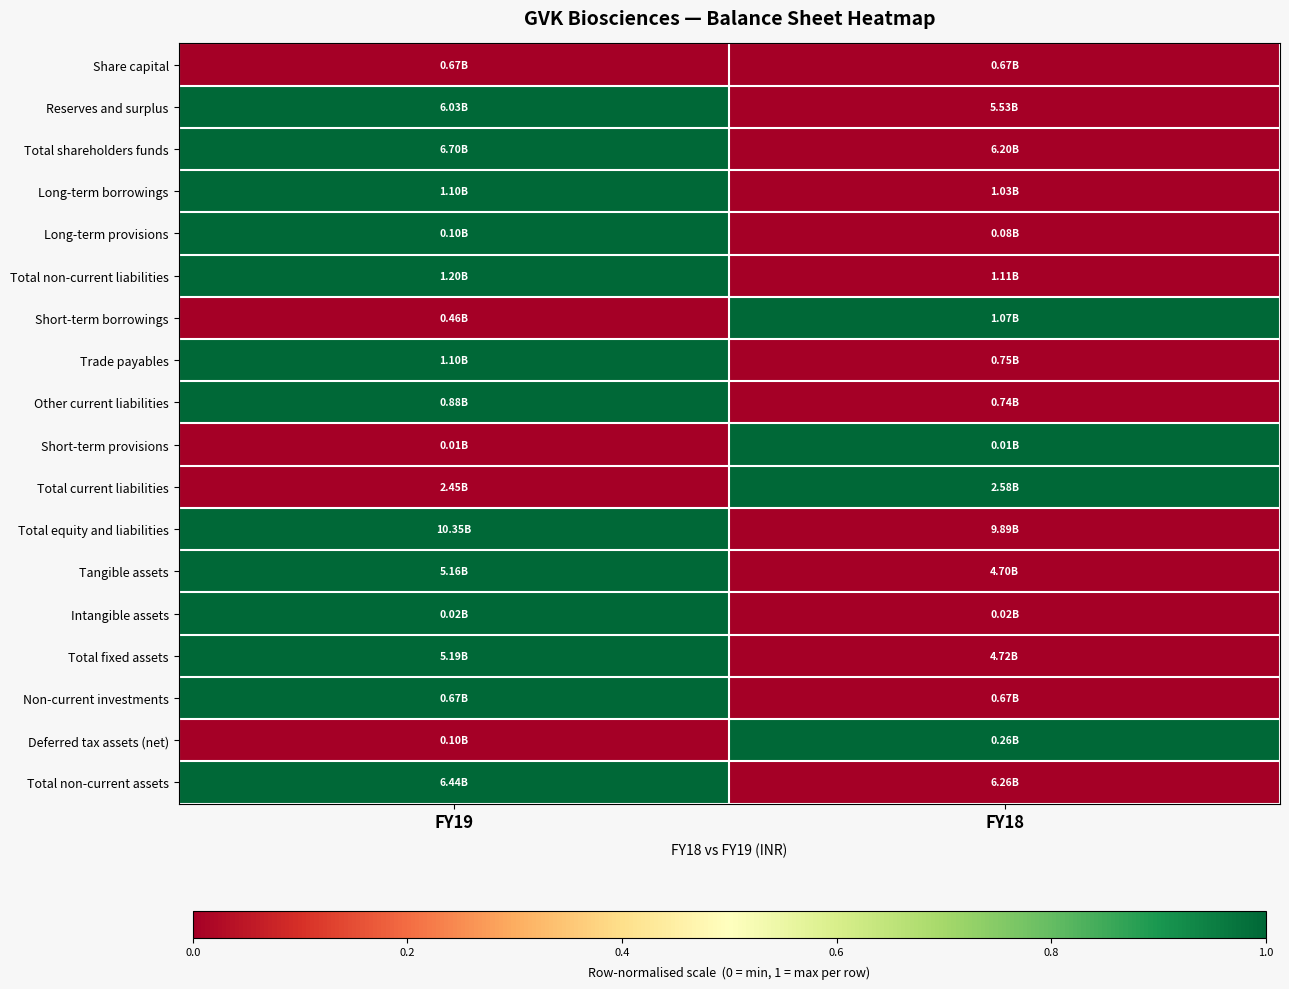

How many categories are shown in the chart?

2